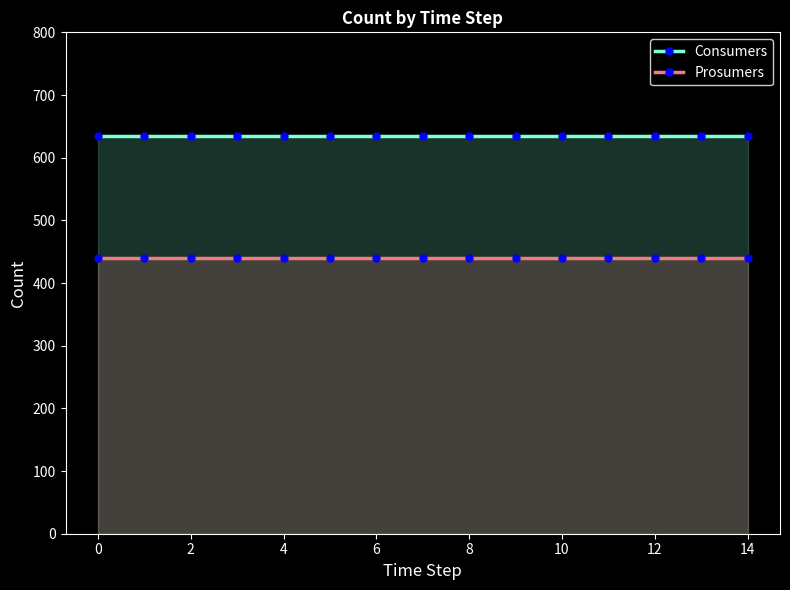

List the series in order of their peak value, highest first.

Consumers, Prosumers